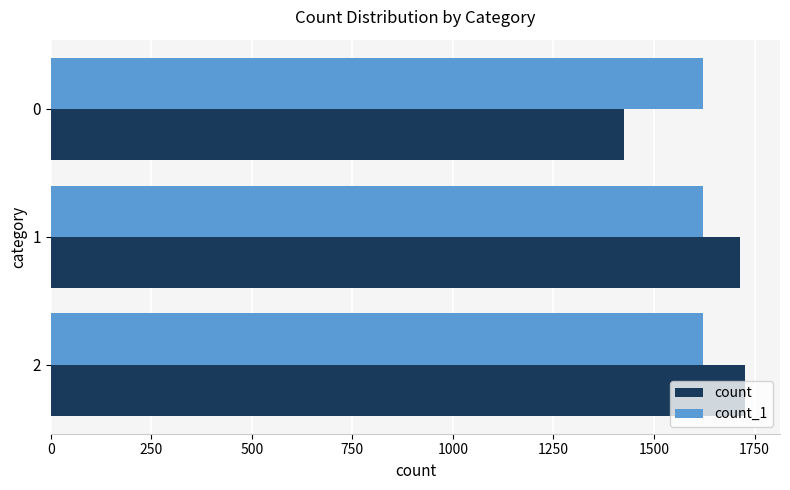

What is the spread (max minus min) of values at 0?

196